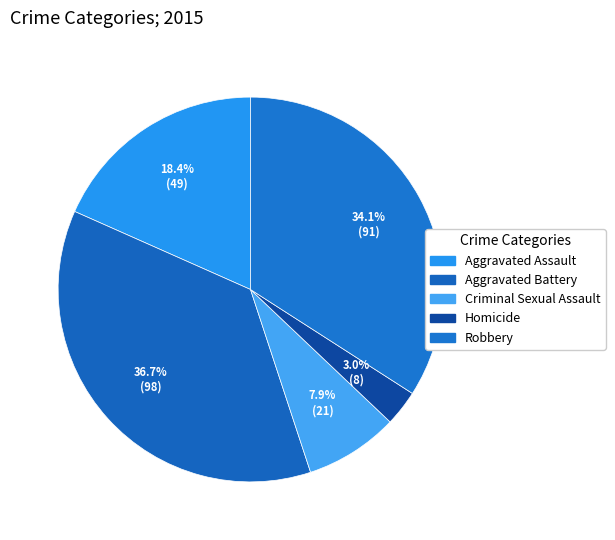

Is it true that Criminal Sexual Assault is 1% of the pie?

False